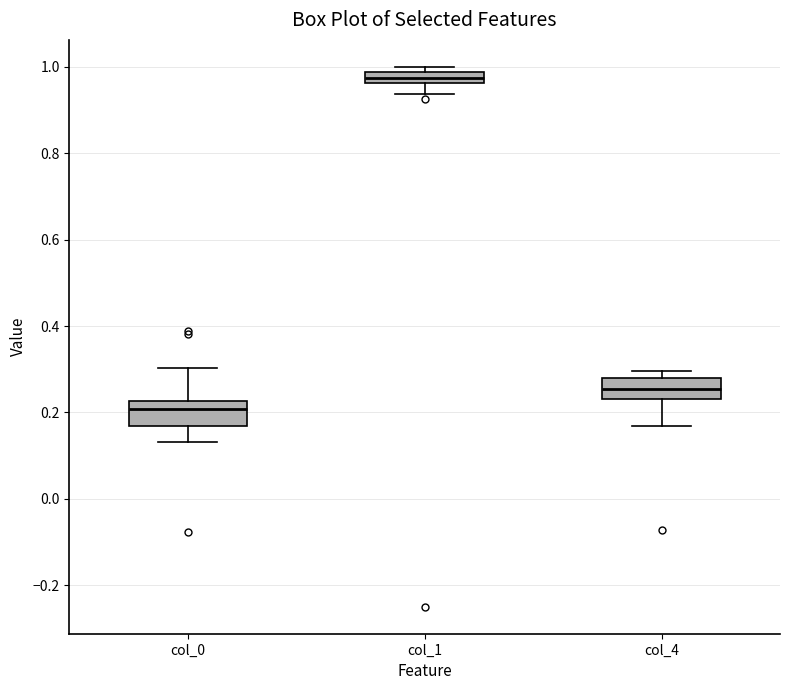

Which box has the lowest median line?

col_0